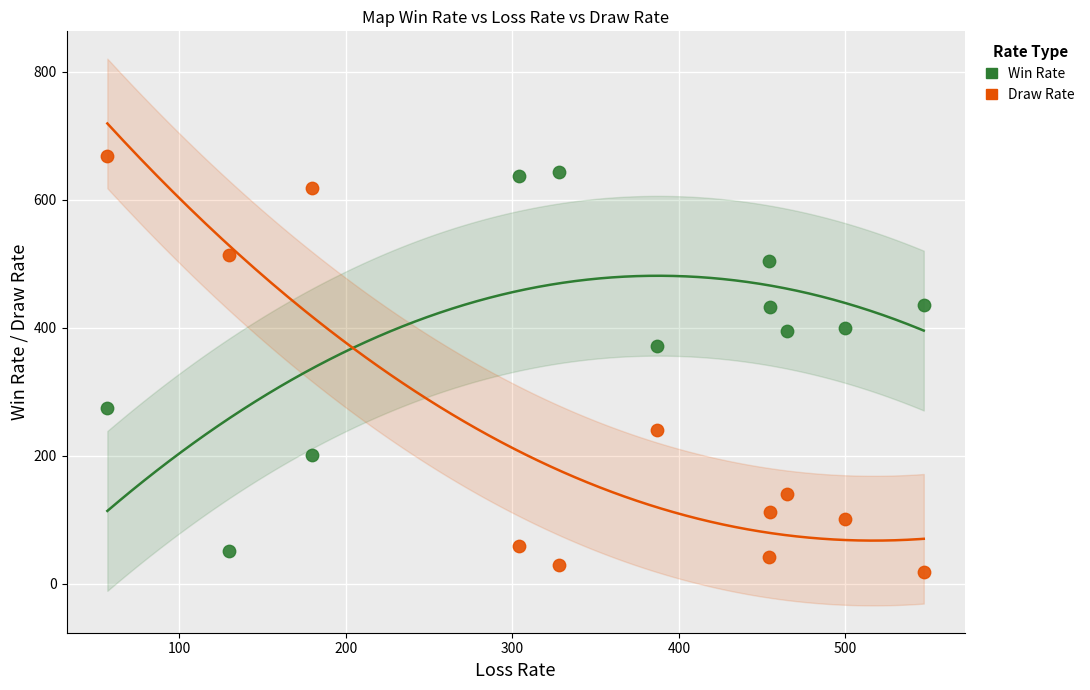

Across all data points, what is the range of Y values (max minus min)?

650